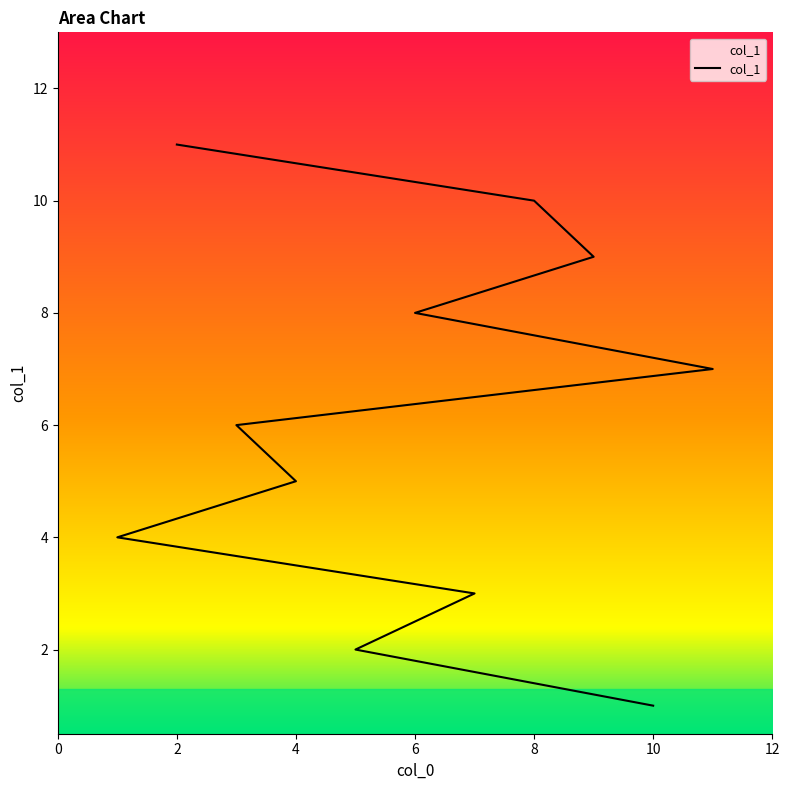

What is the value of the 9th point from the left?

9